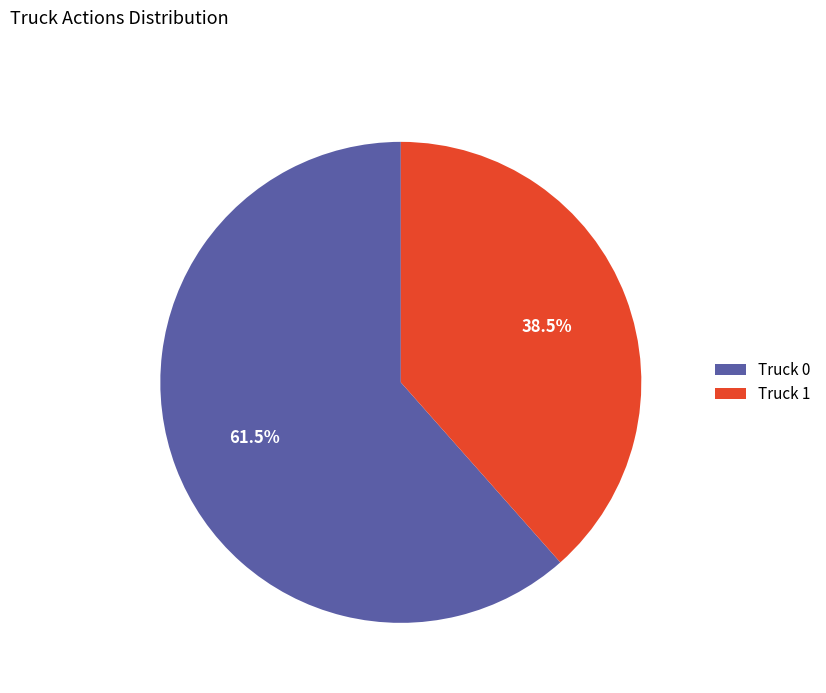

What percentage is NOT represented by Truck 1?

61.5%